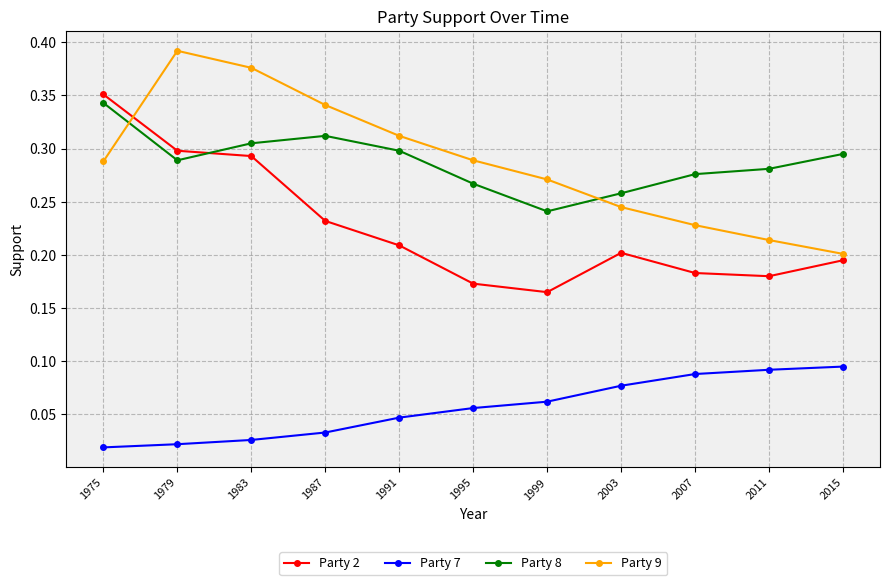

What is the sum of all Party 8 values?

3.2